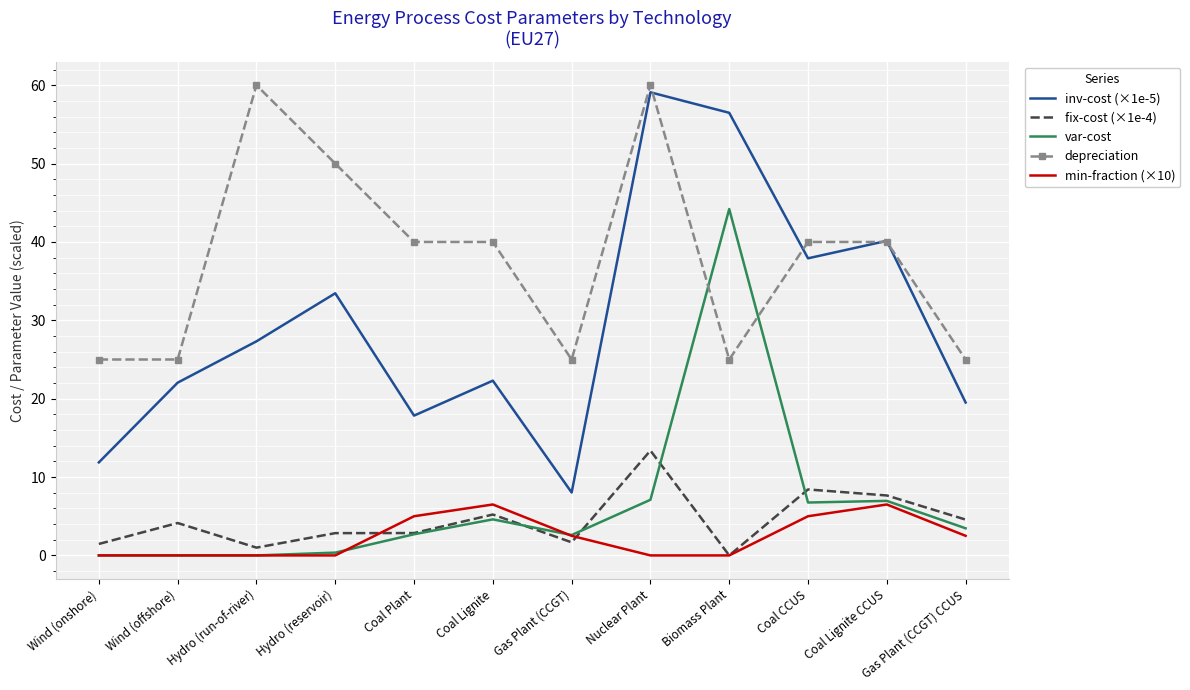

What are all the series names shown in the legend?

inv-cost (×1e-5), fix-cost (×1e-4), var-cost, depreciation, min-fraction (×10)